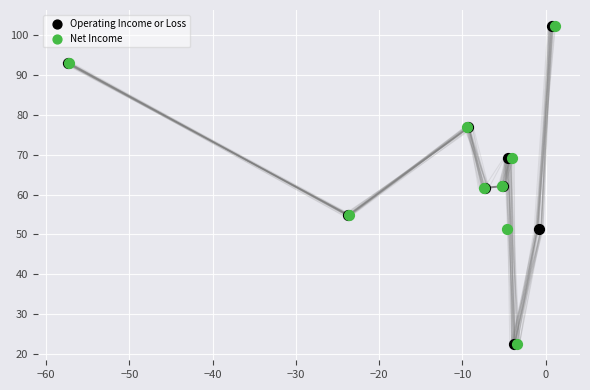

What are all the series names shown in the legend?

Operating Income or Loss, Net Income